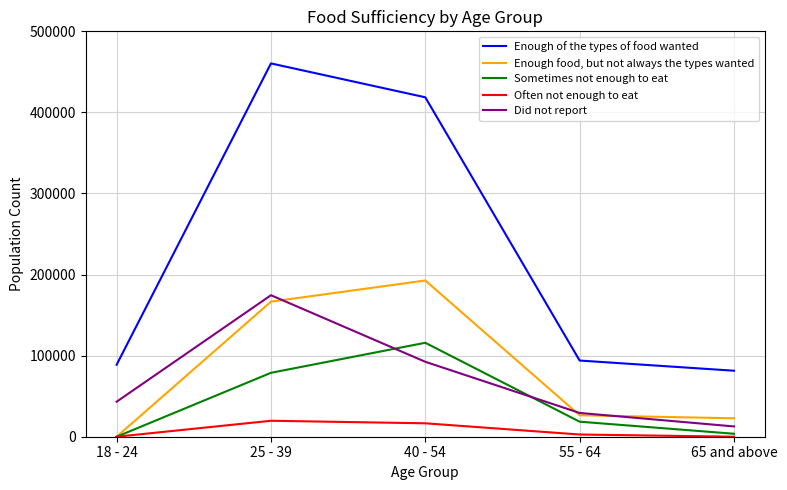

Which series has the largest range (max minus min)?

Enough of the types of food wanted